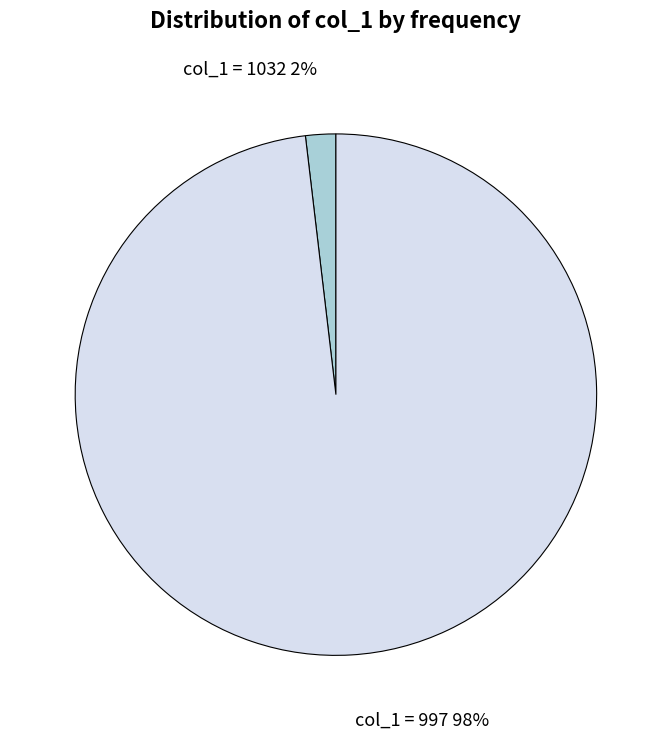

To the nearest percent, what portion does col_1 = 997 represent?

98%